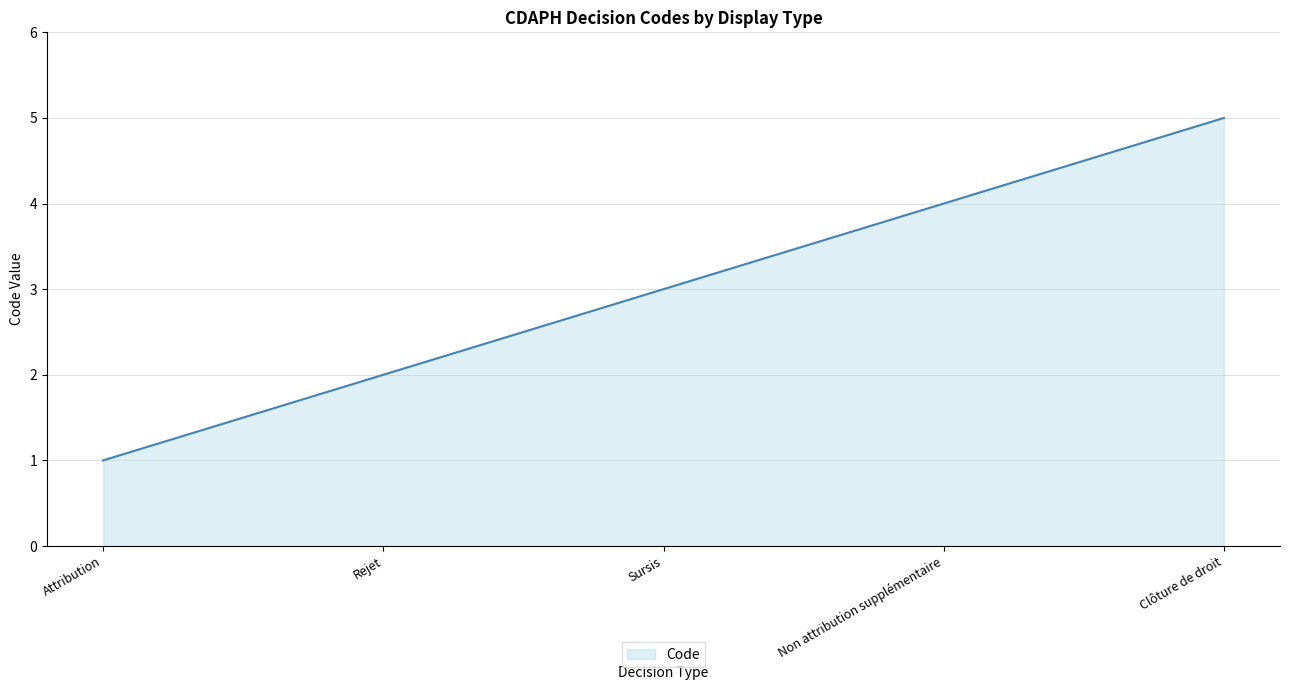

Read the value at Sursis.

3